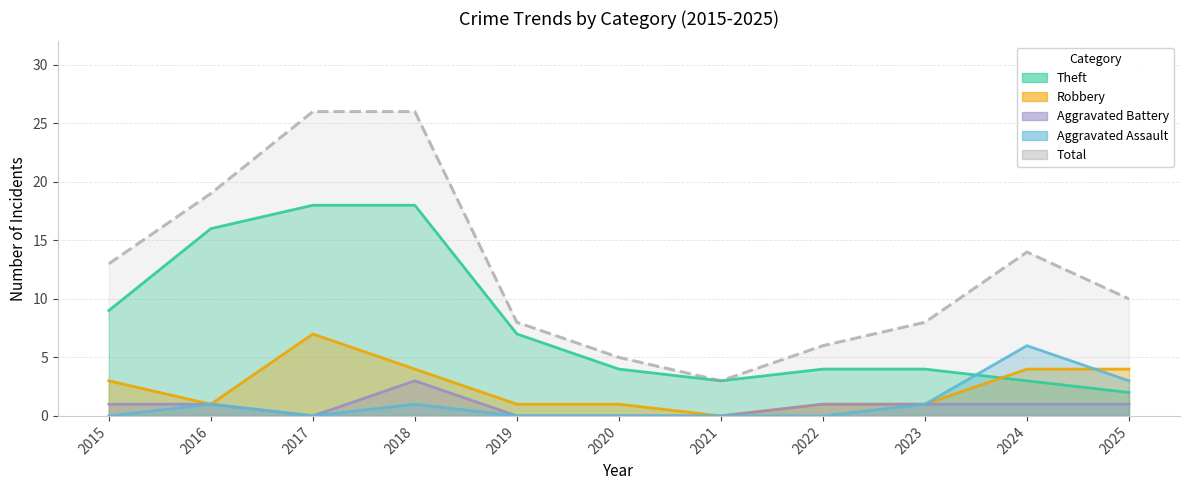

Does the chart have visible grid lines?

Yes